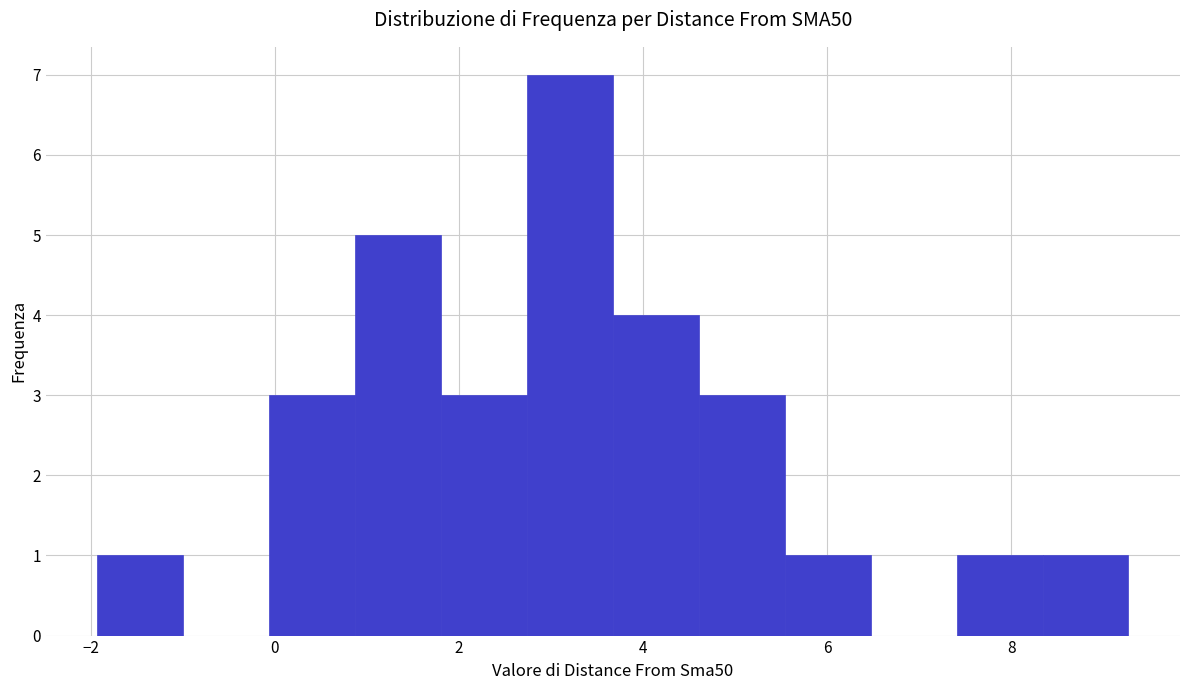

Reading left to right, transcribe this chart: for each bar, give the range it covers on the x-axis and its height. Neither the bar edges nor the heights are printed on the chart, so give them approximately, as read against the axes.

-2.0 to -1.0: 1
-1.0 to 0.0: 0
0.0 to 0.8: 3
0.8 to 1.8: 5
1.8 to 2.8: 3
2.8 to 3.6: 7
3.6 to 4.6: 4
4.6 to 5.6: 3
5.6 to 6.4: 1
6.4 to 7.4: 0
7.4 to 8.4: 1
8.4 to 9.2: 1